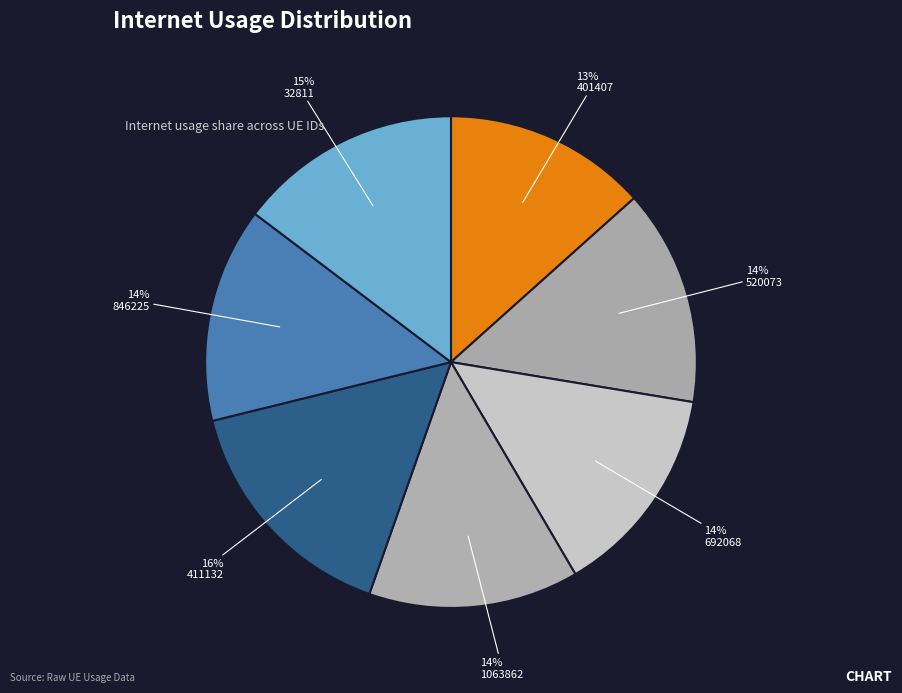

Is 846225 the majority of the pie?

No